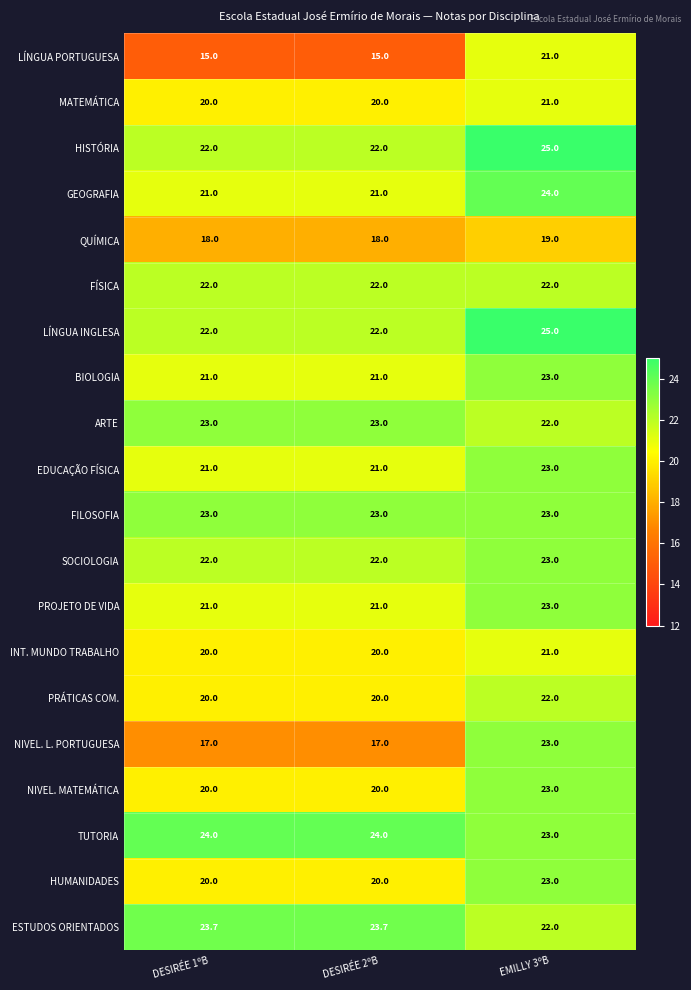

What is the average value of the FILOSOFIA series?

23.0